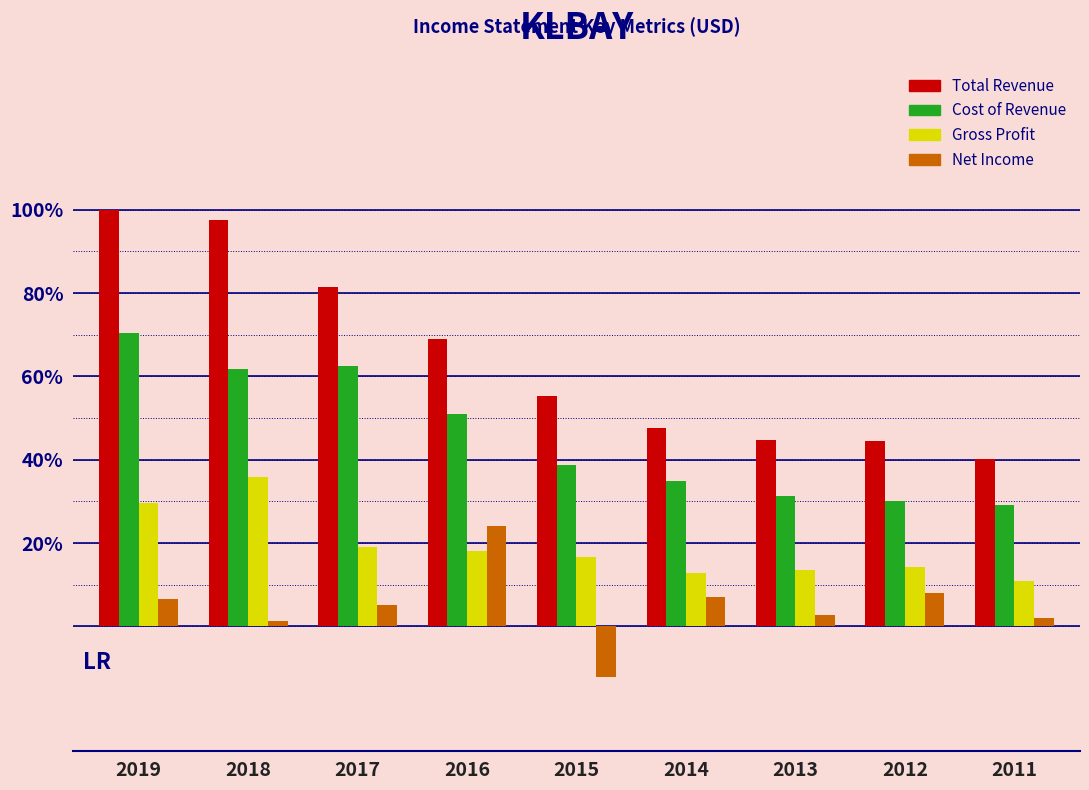

At 2013, list the series in order from smallest to largest.

Net Income, Gross Profit, Cost of Revenue, Total Revenue